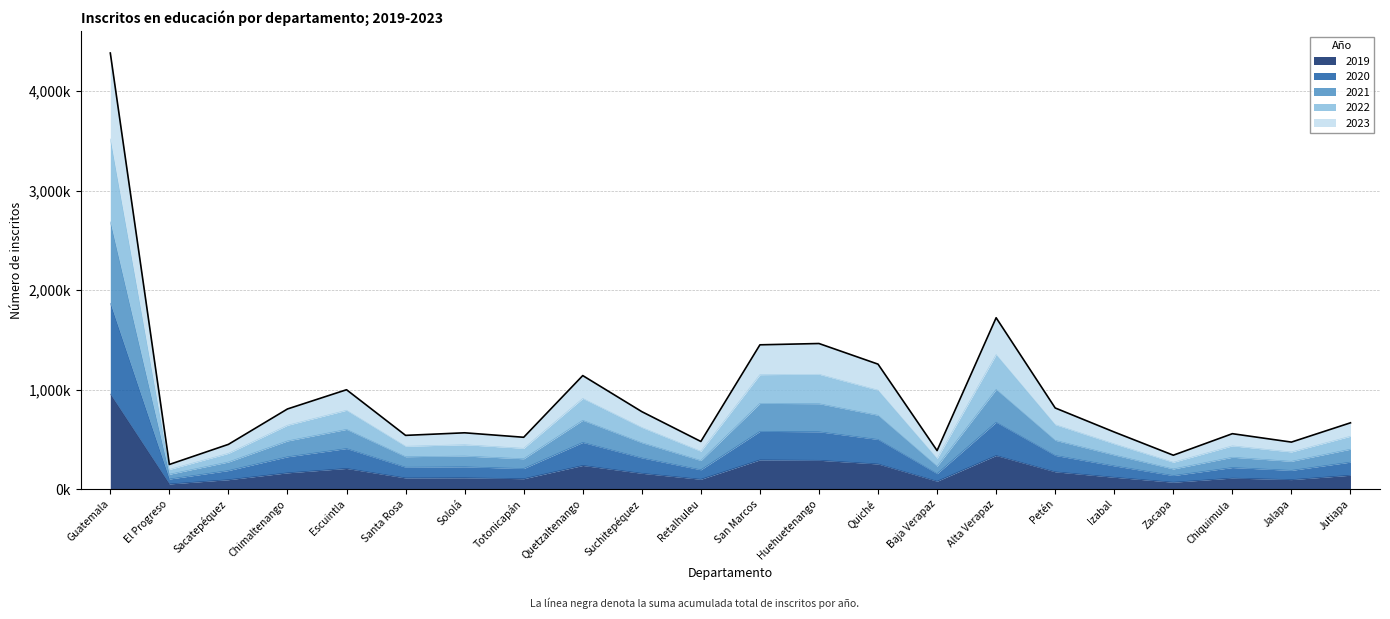

Does the chart have visible grid lines?

Yes